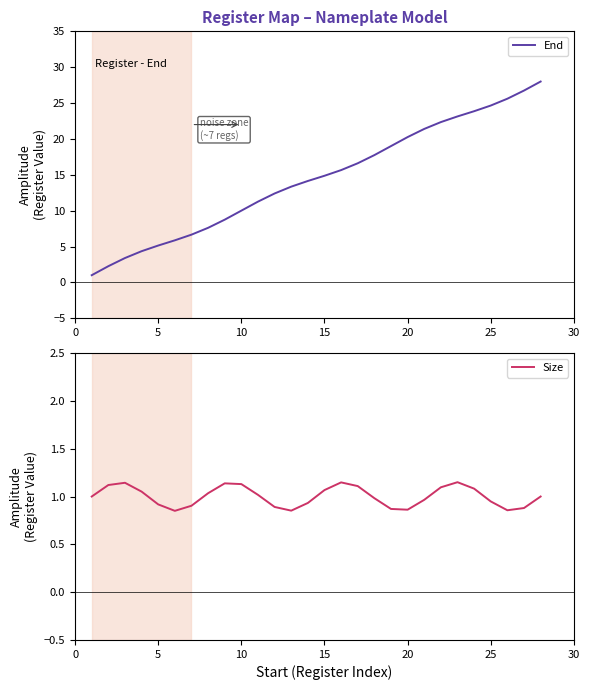

What is the highest value of the End series?

28.0